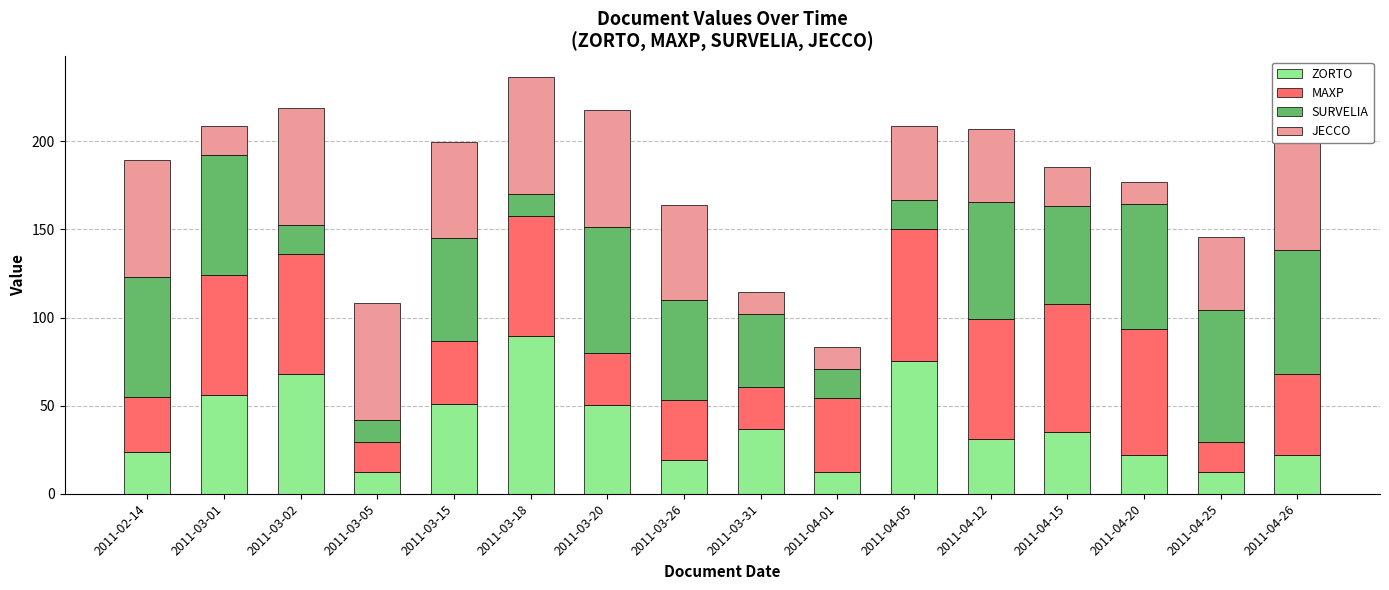

What is the difference between the maximum and minimum values in the MAXP series?

58.7